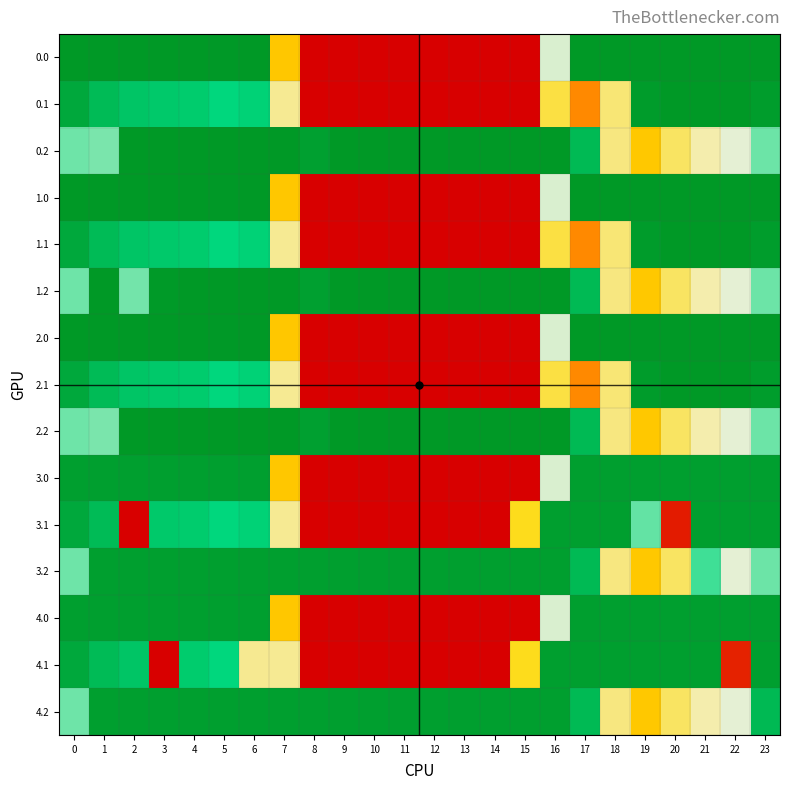

At how many categories does at least one series exceed 120?

24